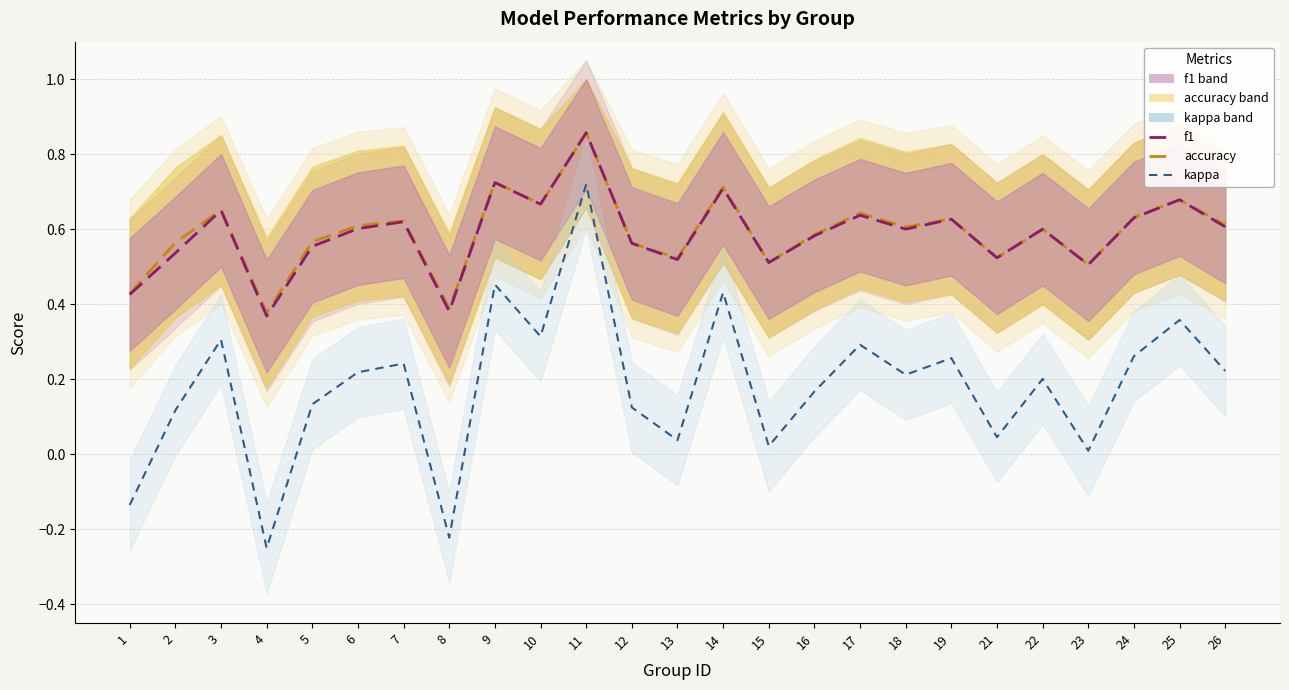

What is the value of the f1 point at the 8th from the left?

0.4